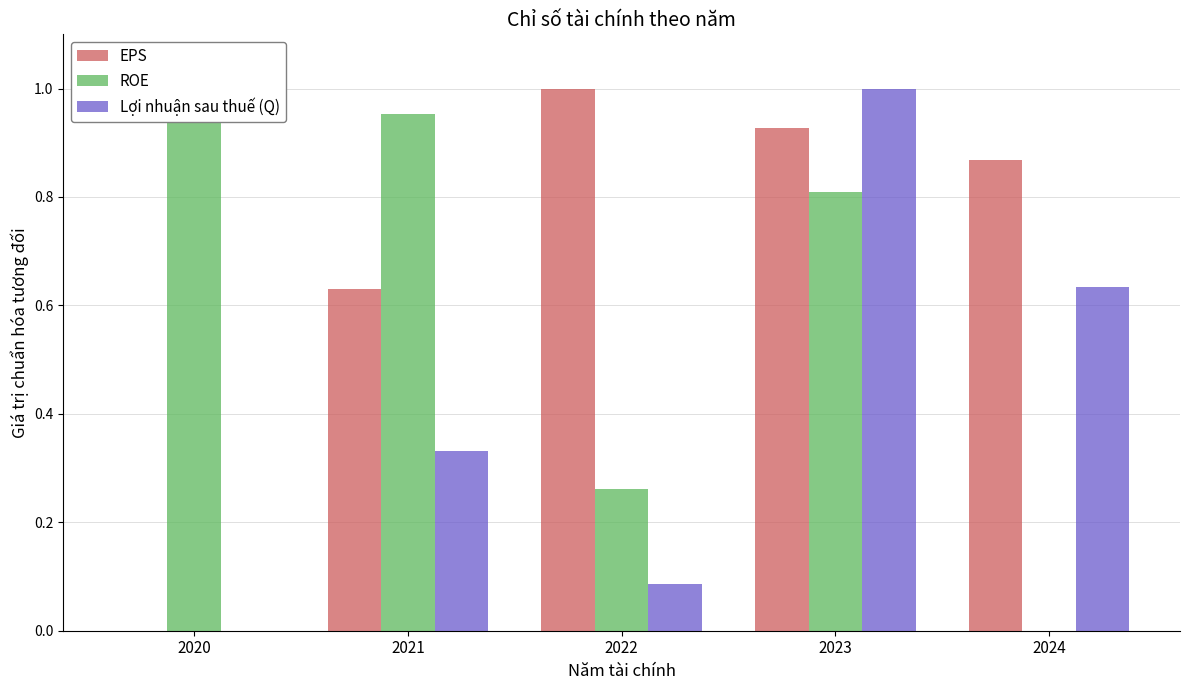

True or false: EPS has a value of 0.0 at 2020.

True